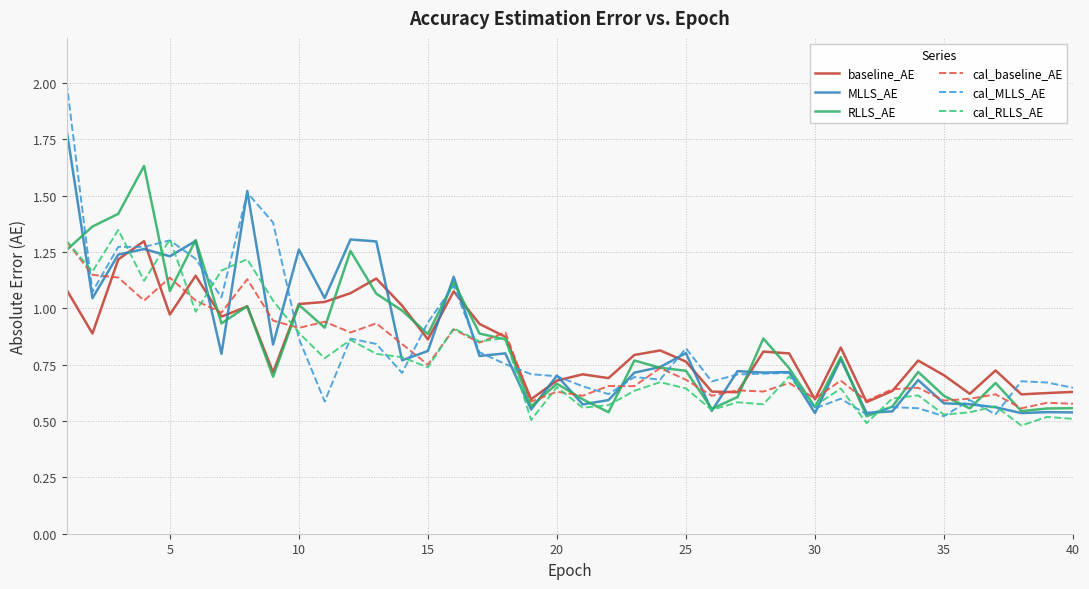

What is the maximum value shown in the chart?

2.0